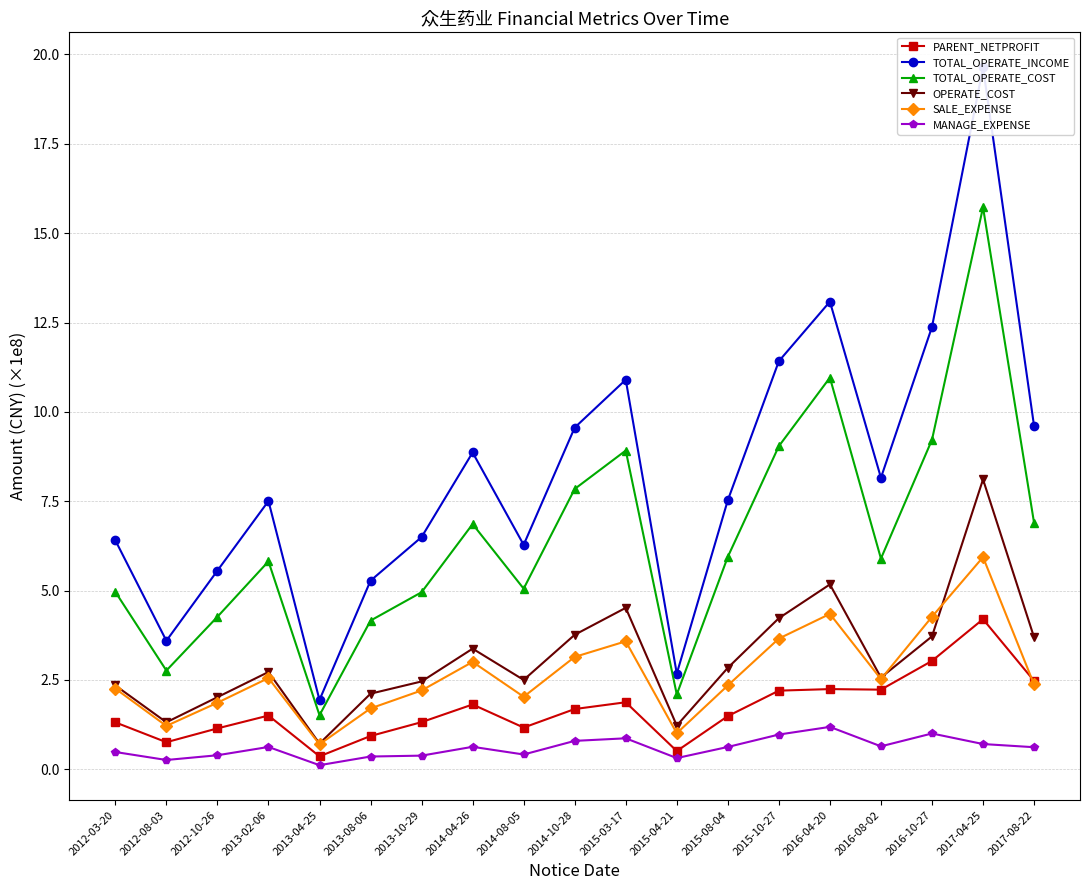

Reading right to left, what are all the values shown in this chart?

PARENT_NETPROFIT: 2.5	4.2	3.0	2.2	2.2	2.2	1.5	0.5	1.9	1.7	1.2	1.8	1.3	0.9	0.4	1.5	1.1	0.8	1.3
TOTAL_OPERATE_INCOME: 9.6	19.6	12.4	8.2	13.1	11.4	7.5	2.7	10.9	9.6	6.3	8.9	6.5	5.3	1.9	7.5	5.6	3.6	6.4
TOTAL_OPERATE_COST: 6.9	15.7	9.2	5.9	11.0	9.0	5.9	2.1	8.9	7.8	5.1	6.9	5.0	4.2	1.5	5.8	4.3	2.8	5.0
OPERATE_COST: 3.7	8.1	3.7	2.6	5.2	4.2	2.8	1.2	4.5	3.8	2.5	3.4	2.5	2.1	0.7	2.7	2.0	1.3	2.3
SALE_EXPENSE: 2.4	5.9	4.3	2.5	4.3	3.7	2.3	1.0	3.6	3.1	2.0	3.0	2.2	1.7	0.7	2.6	1.9	1.2	2.3
MANAGE_EXPENSE: 0.6	0.7	1.0	0.6	1.2	1.0	0.6	0.3	0.9	0.8	0.4	0.6	0.4	0.4	0.1	0.6	0.4	0.3	0.5